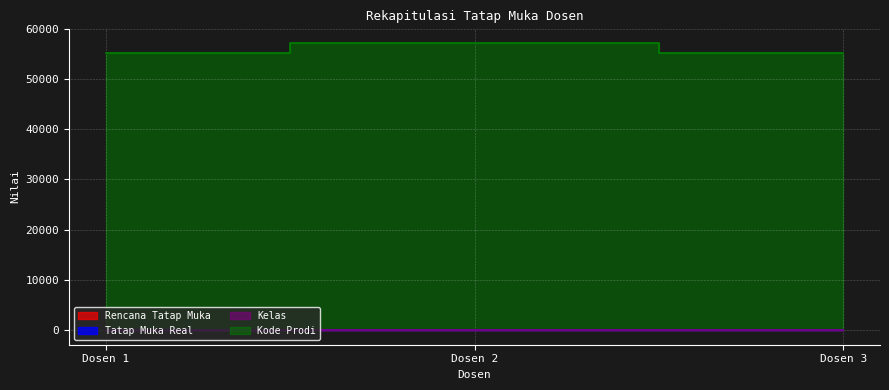

Which series has the widest spread of values?

Kode Prodi